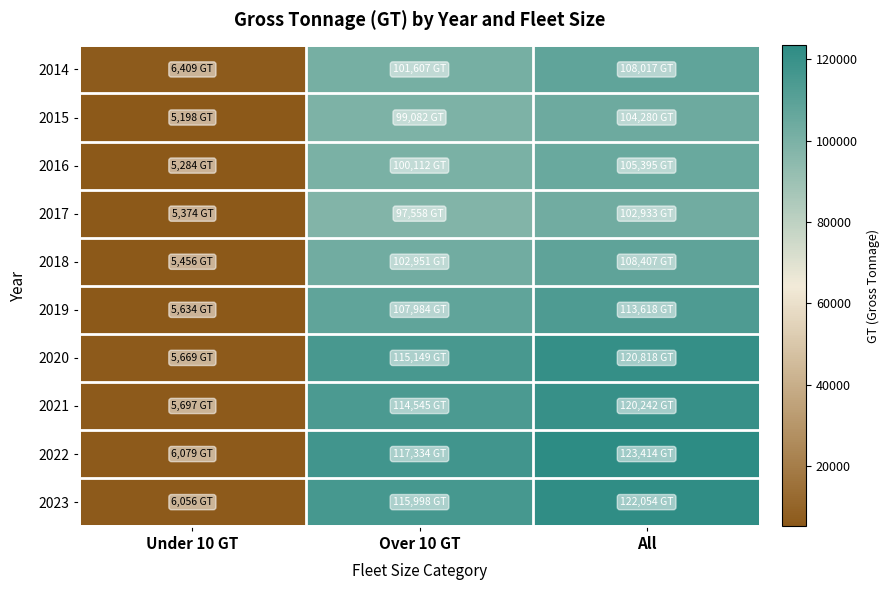

How many data points does each series have?

3